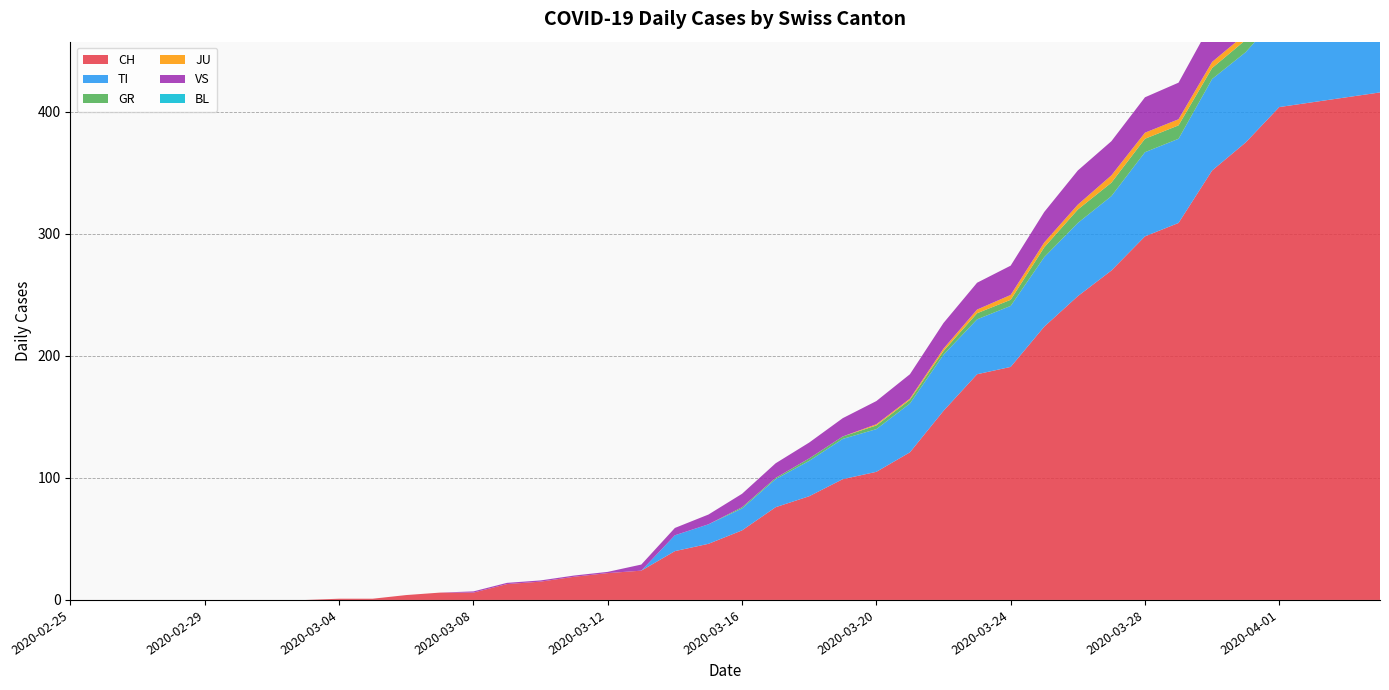

Reading left to right, extract all data points from this chart.

CH: 2020-02-25=0	2020-02-26=0	2020-02-27=0	2020-02-28=0	2020-02-29=0	2020-03-01=0	2020-03-02=0	2020-03-03=0	2020-03-04=1	2020-03-05=1	2020-03-06=4	2020-03-07=6	2020-03-08=6	2020-03-09=13	2020-03-10=15	2020-03-11=19	2020-03-12=22	2020-03-13=24	2020-03-14=40	2020-03-15=46	2020-03-16=57	2020-03-17=76	2020-03-18=85	2020-03-19=99	2020-03-20=105	2020-03-21=121	2020-03-22=155	2020-03-23=185	2020-03-24=191	2020-03-25=224	2020-03-26=249	2020-03-27=270	2020-03-28=298	2020-03-29=309	2020-03-30=352	2020-03-31=375	2020-04-01=404	2020-04-02=408	2020-04-03=412	2020-04-04=416
TI: 2020-02-25=0	2020-02-26=0	2020-02-27=0	2020-02-28=0	2020-02-29=0	2020-03-01=0	2020-03-02=0	2020-03-03=0	2020-03-04=0	2020-03-05=0	2020-03-06=0	2020-03-07=0	2020-03-08=0	2020-03-09=0	2020-03-10=0	2020-03-11=0	2020-03-12=0	2020-03-13=0	2020-03-14=13	2020-03-15=16	2020-03-16=18	2020-03-17=23	2020-03-18=29	2020-03-19=33	2020-03-20=35	2020-03-21=40	2020-03-22=46	2020-03-23=45	2020-03-24=50	2020-03-25=57	2020-03-26=60	2020-03-27=61	2020-03-28=69	2020-03-29=69	2020-03-30=75	2020-03-31=74	2020-04-01=76	2020-04-02=75	2020-04-03=75	2020-04-04=72
GR: 2020-02-25=0	2020-02-26=0	2020-02-27=0	2020-02-28=0	2020-02-29=0	2020-03-01=0	2020-03-02=0	2020-03-03=0	2020-03-04=0	2020-03-05=0	2020-03-06=0	2020-03-07=0	2020-03-08=0	2020-03-09=0	2020-03-10=0	2020-03-11=0	2020-03-12=0	2020-03-13=0	2020-03-14=0	2020-03-15=0	2020-03-16=1	2020-03-17=1	2020-03-18=2	2020-03-19=2	2020-03-20=3	2020-03-21=3	2020-03-22=3	2020-03-23=5	2020-03-24=5	2020-03-25=8	2020-03-26=11	2020-03-27=11	2020-03-28=11	2020-03-29=11	2020-03-30=9	2020-03-31=10	2020-04-01=11	2020-04-02=11	2020-04-03=10	2020-04-04=10
JU: 2020-02-25=0	2020-02-26=0	2020-02-27=0	2020-02-28=0	2020-02-29=0	2020-03-01=0	2020-03-02=0	2020-03-03=0	2020-03-04=0	2020-03-05=0	2020-03-06=0	2020-03-07=0	2020-03-08=0	2020-03-09=0	2020-03-10=0	2020-03-11=0	2020-03-12=0	2020-03-13=0	2020-03-14=0	2020-03-15=0	2020-03-16=0	2020-03-17=0	2020-03-18=0	2020-03-19=0	2020-03-20=1	2020-03-21=1	2020-03-22=2	2020-03-23=3	2020-03-24=4	2020-03-25=4	2020-03-26=4	2020-03-27=6	2020-03-28=5	2020-03-29=5	2020-03-30=5	2020-03-31=5	2020-04-01=5	2020-04-02=3	2020-04-03=3	2020-04-04=3
VS: 2020-02-25=0	2020-02-26=0	2020-02-27=0	2020-02-28=0	2020-02-29=0	2020-03-01=0	2020-03-02=0	2020-03-03=0	2020-03-04=0	2020-03-05=0	2020-03-06=0	2020-03-07=0	2020-03-08=1	2020-03-09=1	2020-03-10=1	2020-03-11=1	2020-03-12=1	2020-03-13=5	2020-03-14=6	2020-03-15=8	2020-03-16=11	2020-03-17=12	2020-03-18=13	2020-03-19=15	2020-03-20=19	2020-03-21=20	2020-03-22=21	2020-03-23=22	2020-03-24=24	2020-03-25=25	2020-03-26=28	2020-03-27=28	2020-03-28=29	2020-03-29=30	2020-03-30=33	2020-03-31=37	2020-04-01=40	2020-04-02=43	2020-04-03=44	2020-04-04=47
BL: 2020-02-25=0	2020-02-26=0	2020-02-27=0	2020-02-28=0	2020-02-29=0	2020-03-01=0	2020-03-02=0	2020-03-03=0	2020-03-04=0	2020-03-05=0	2020-03-06=0	2020-03-07=0	2020-03-08=0	2020-03-09=0	2020-03-10=0	2020-03-11=0	2020-03-12=0	2020-03-13=0	2020-03-14=0	2020-03-15=0	2020-03-16=0	2020-03-17=0	2020-03-18=0	2020-03-19=0	2020-03-20=0	2020-03-21=0	2020-03-22=0	2020-03-23=0	2020-03-24=0	2020-03-25=0	2020-03-26=0	2020-03-27=0	2020-03-28=0	2020-03-29=0	2020-03-30=0	2020-03-31=0	2020-04-01=0	2020-04-02=0	2020-04-03=0	2020-04-04=0